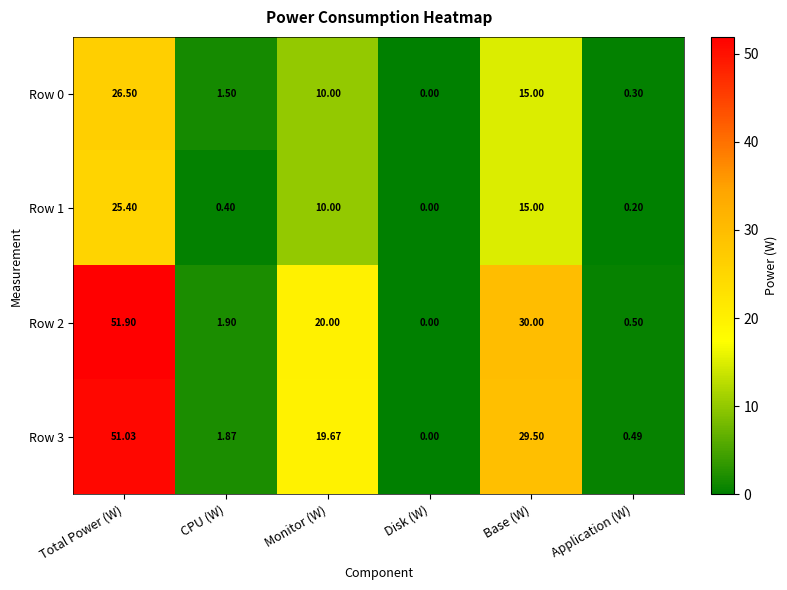

What is the total value across all series at Monitor (W)?

59.7